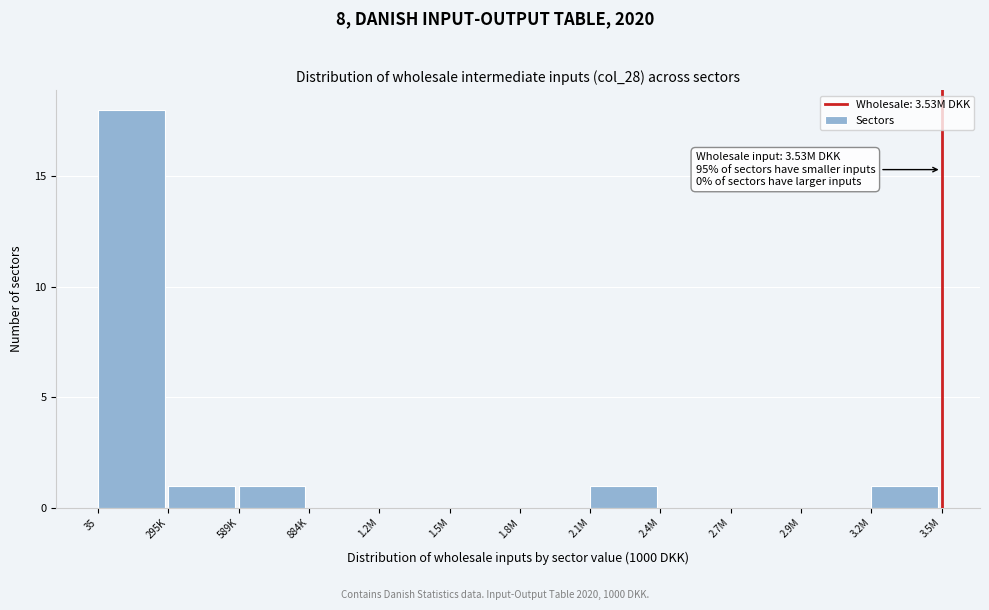

Reading left to right, extract all data points from this chart.

35=18	295K=1	589K=1	884K=0	1.2M=0	1.5M=0	1.8M=0	2.1M=1	2.4M=0	2.7M=0	2.9M=0	3.2M=1